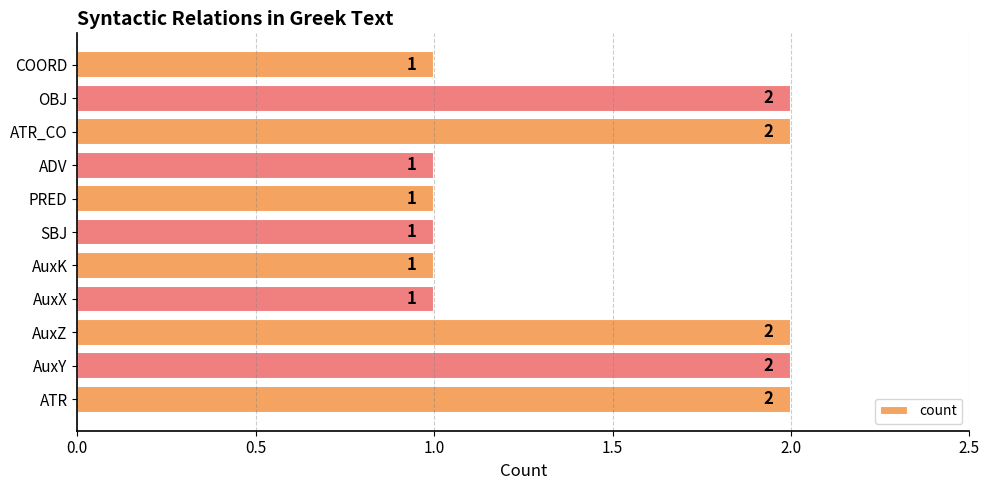

What is the minimum value shown in the chart?

1